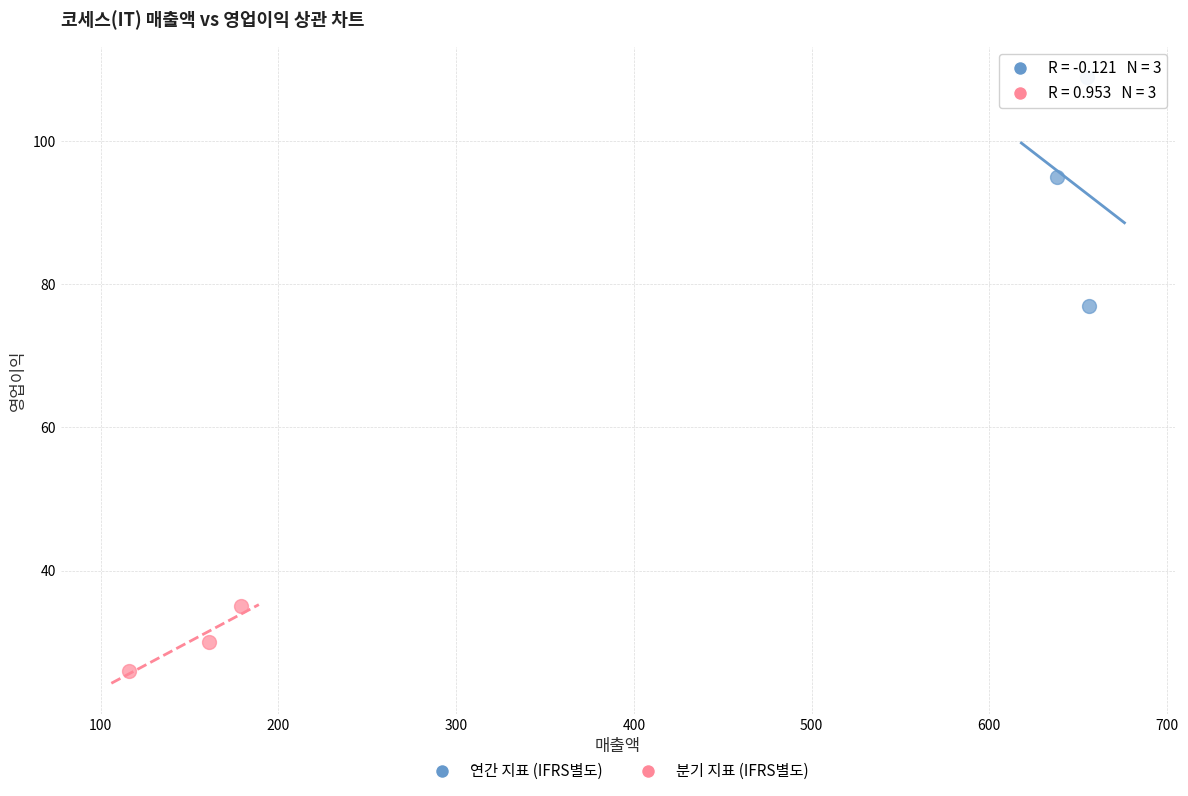

Which series contains the lowest Y value?

분기 지표 (IFRS별도)